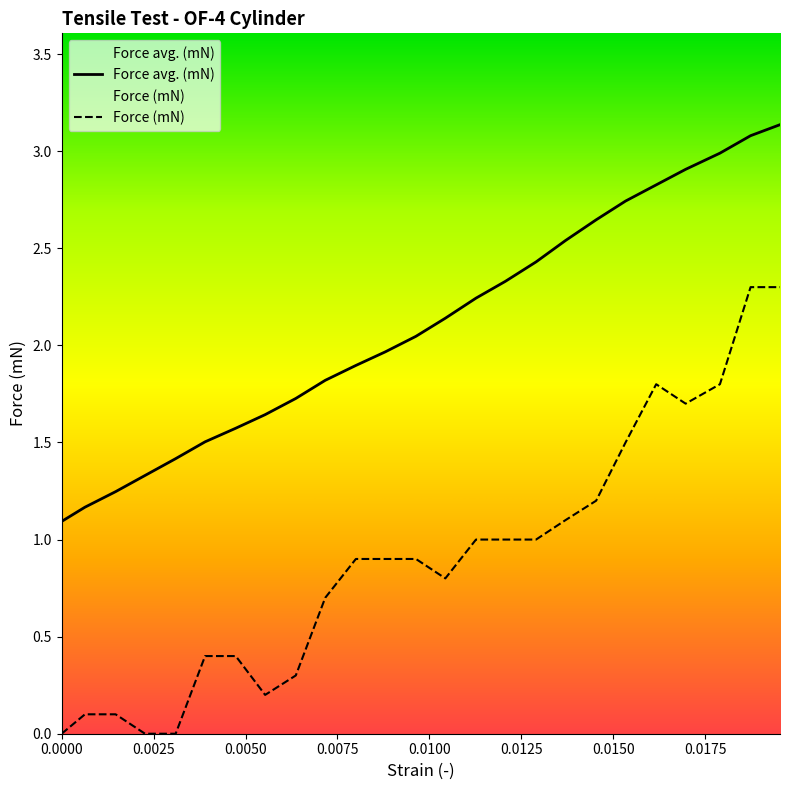

Which series has the largest total across all categories?

Force avg. (mN)